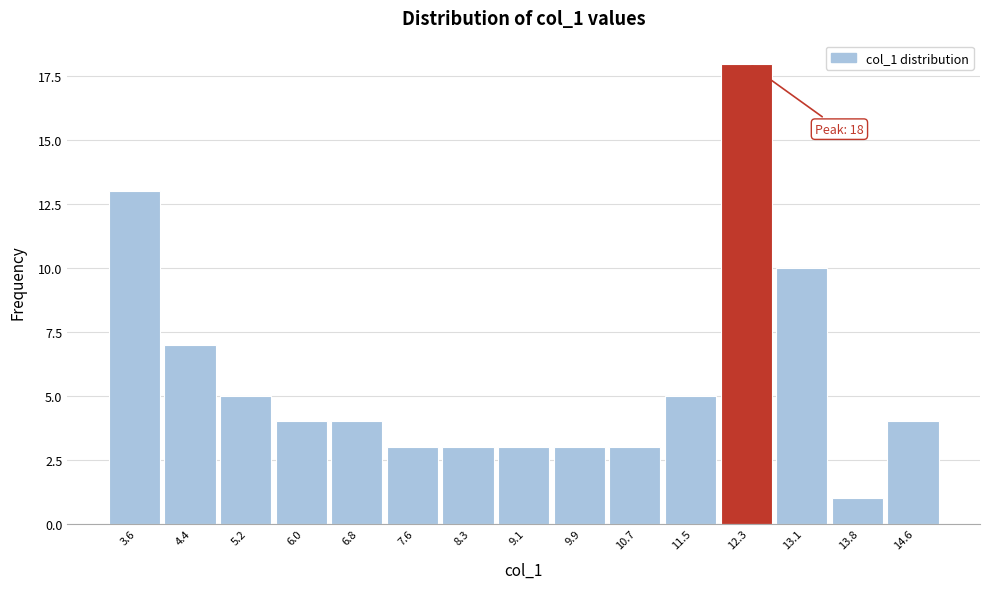

Reading right to left, what are all the values shown in this chart?

4	1	10	18	5	3	3	3	3	3	4	4	5	7	13